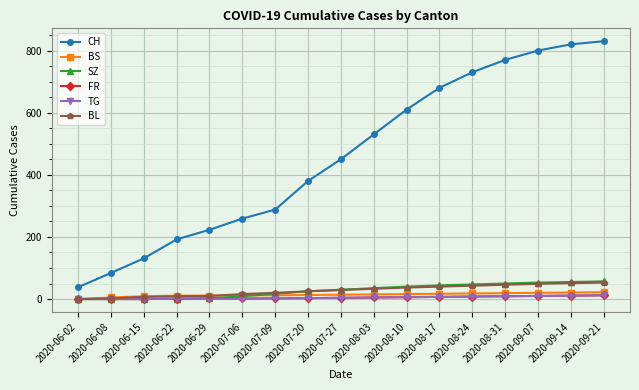

True or false: CH has more than 1 points higher than both neighbors.

False